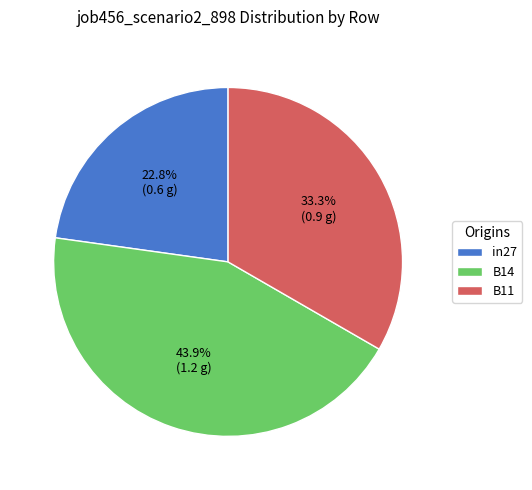

To the nearest percent, what percentage of the pie is B14?

44%